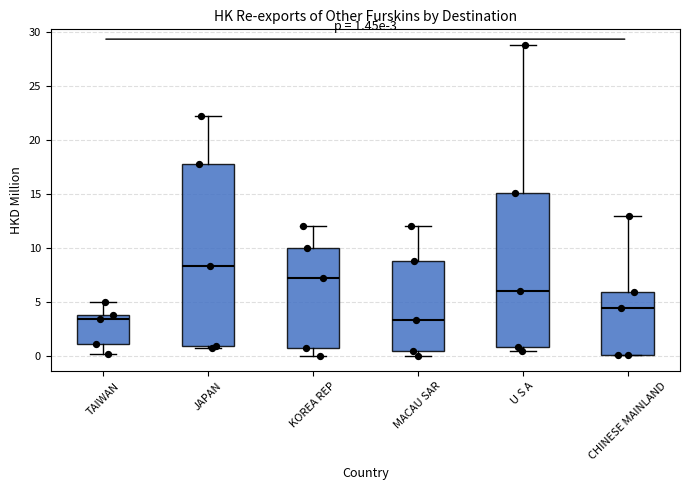

Which box's median line is the highest?

JAPAN